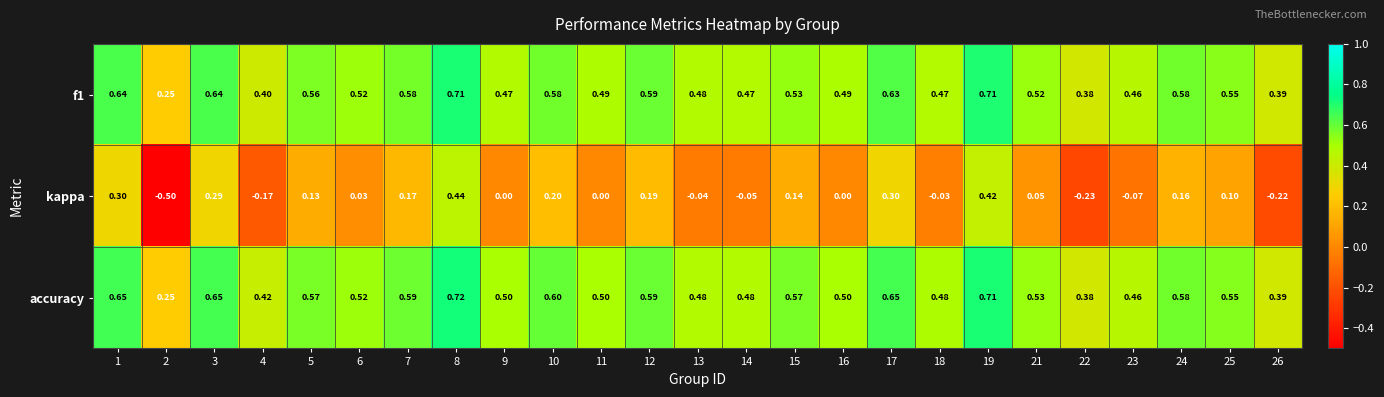

Which series has the largest total across all categories?

accuracy